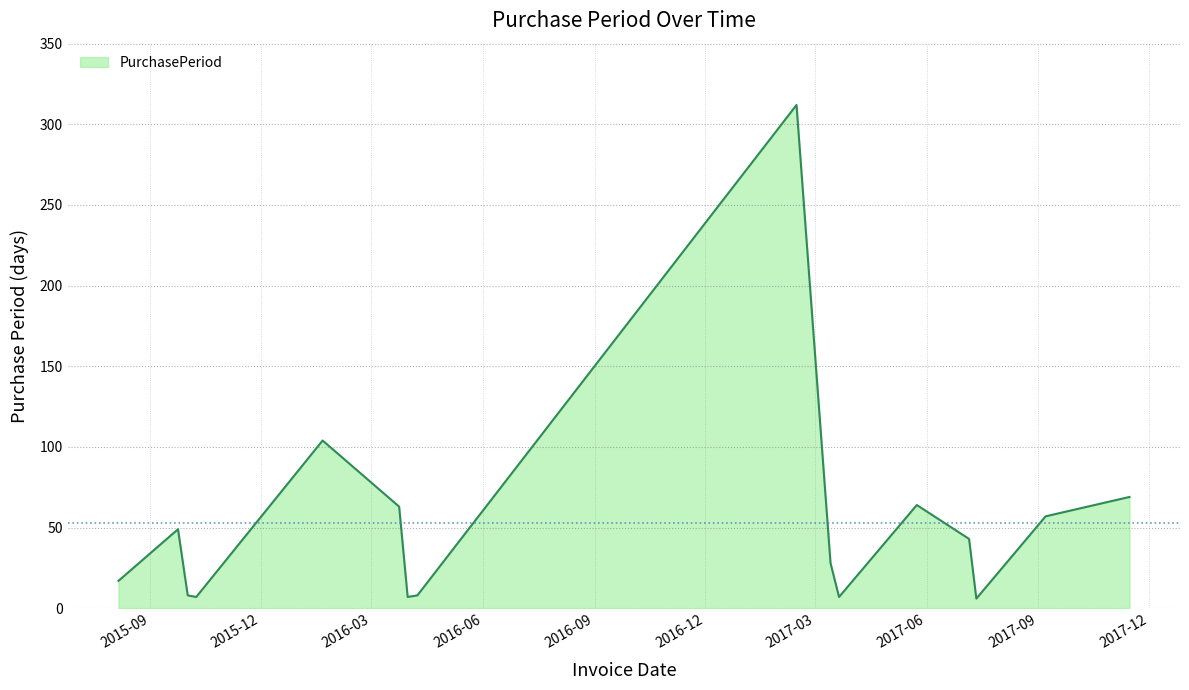

What is the maximum value shown in the chart?

312